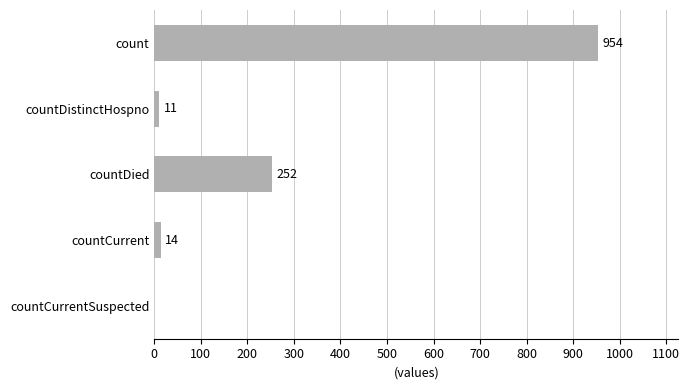

Approximately how many times larger is the value at countCurrent compared to countDistinctHospno?

1.3